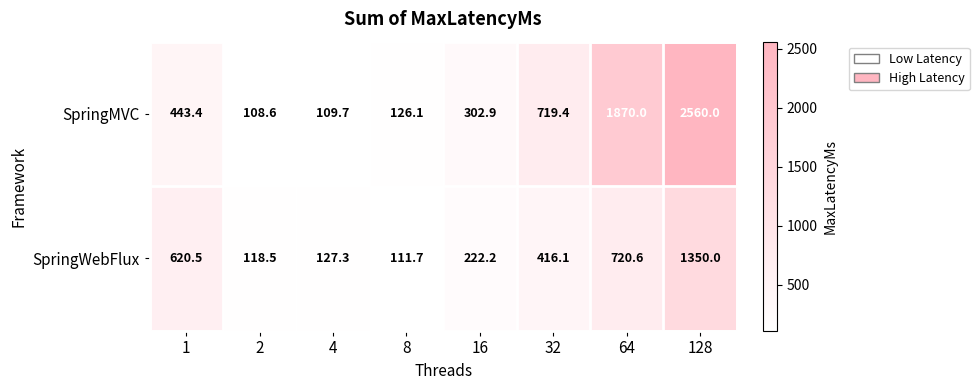

Reading left to right, list all the values displayed in this chart.

SpringMVC: 443.4	108.6	109.7	126.1	302.9	719.4	1870.0	2560.0
SpringWebFlux: 620.5	118.5	127.3	111.7	222.2	416.1	720.6	1350.0